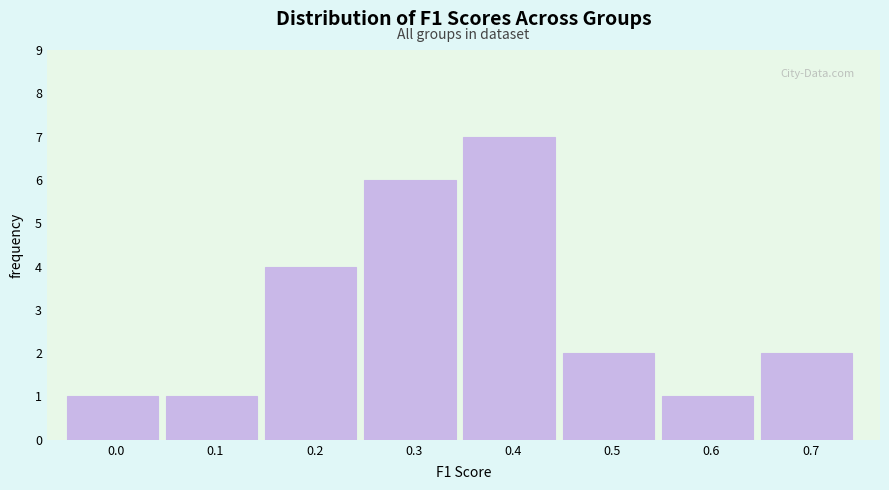

Reading right to left, transcribe all the data shown in this chart.

2	1	2	7	6	4	1	1